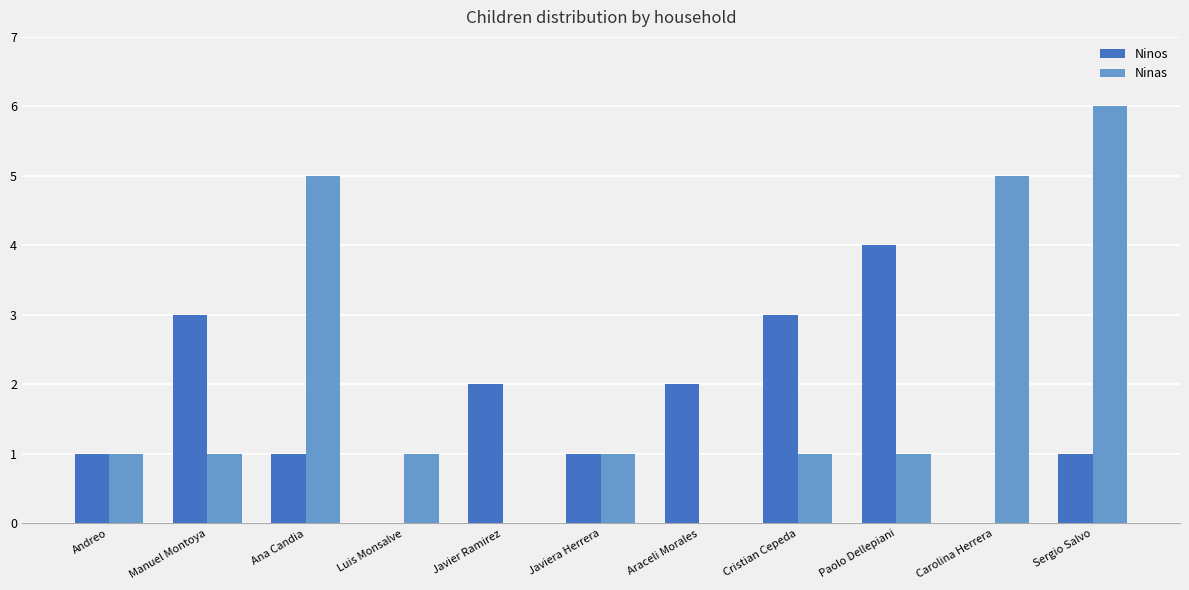

The value of Ninas at Javier Ramirez is 0. True or false?

True